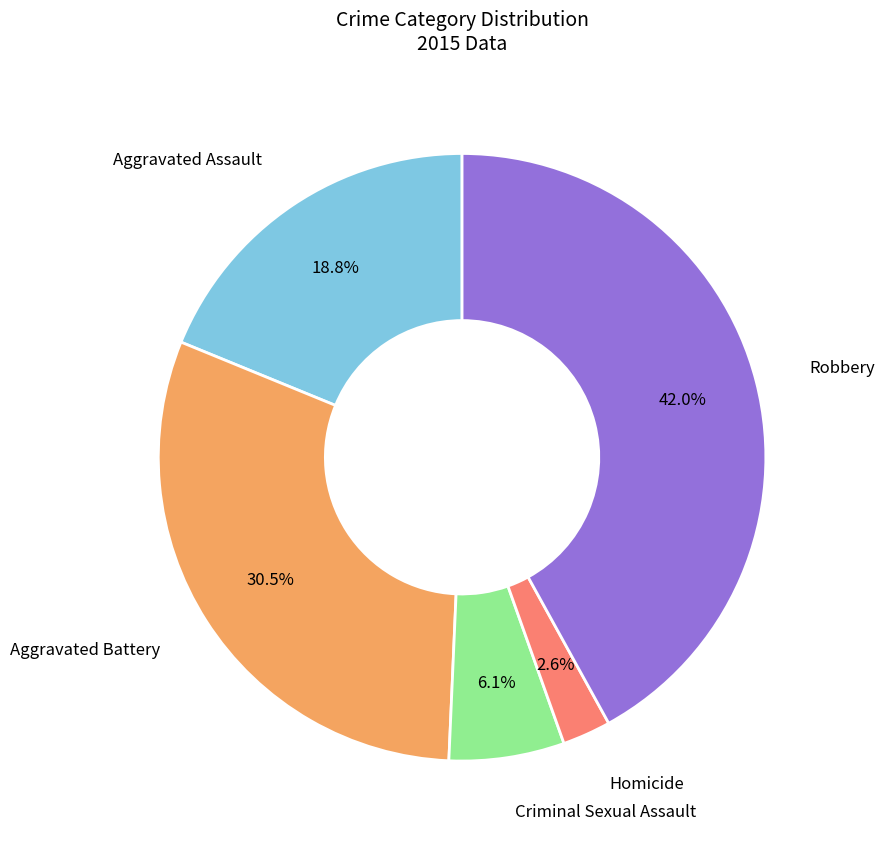

How many segments does this pie chart have?

5